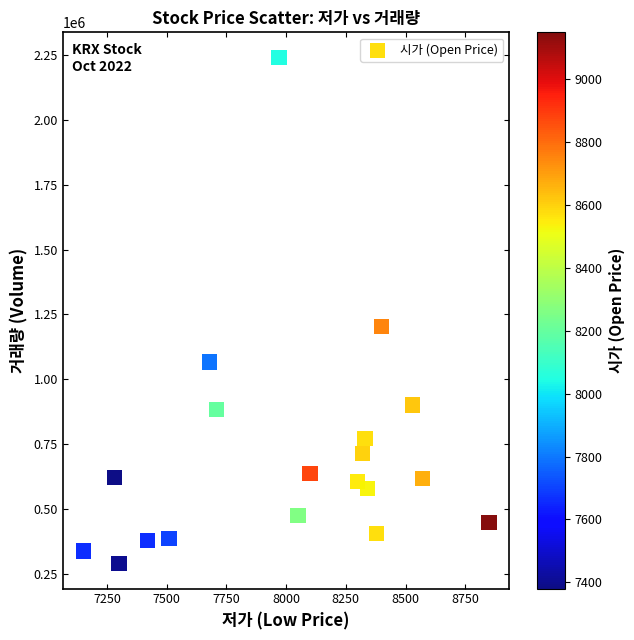

What is the range of Y values (max minus min)?

1947680